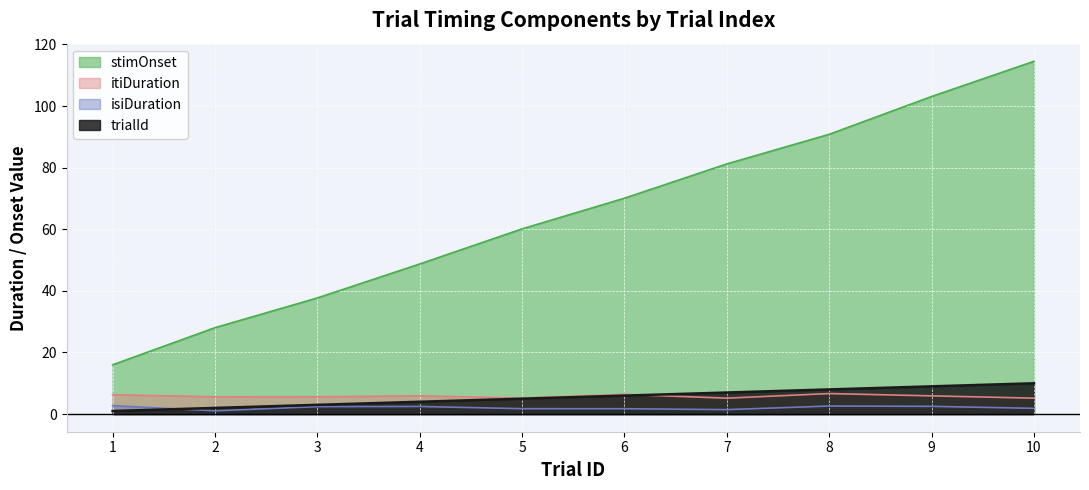

At which category is the sum across all series the highest?

10